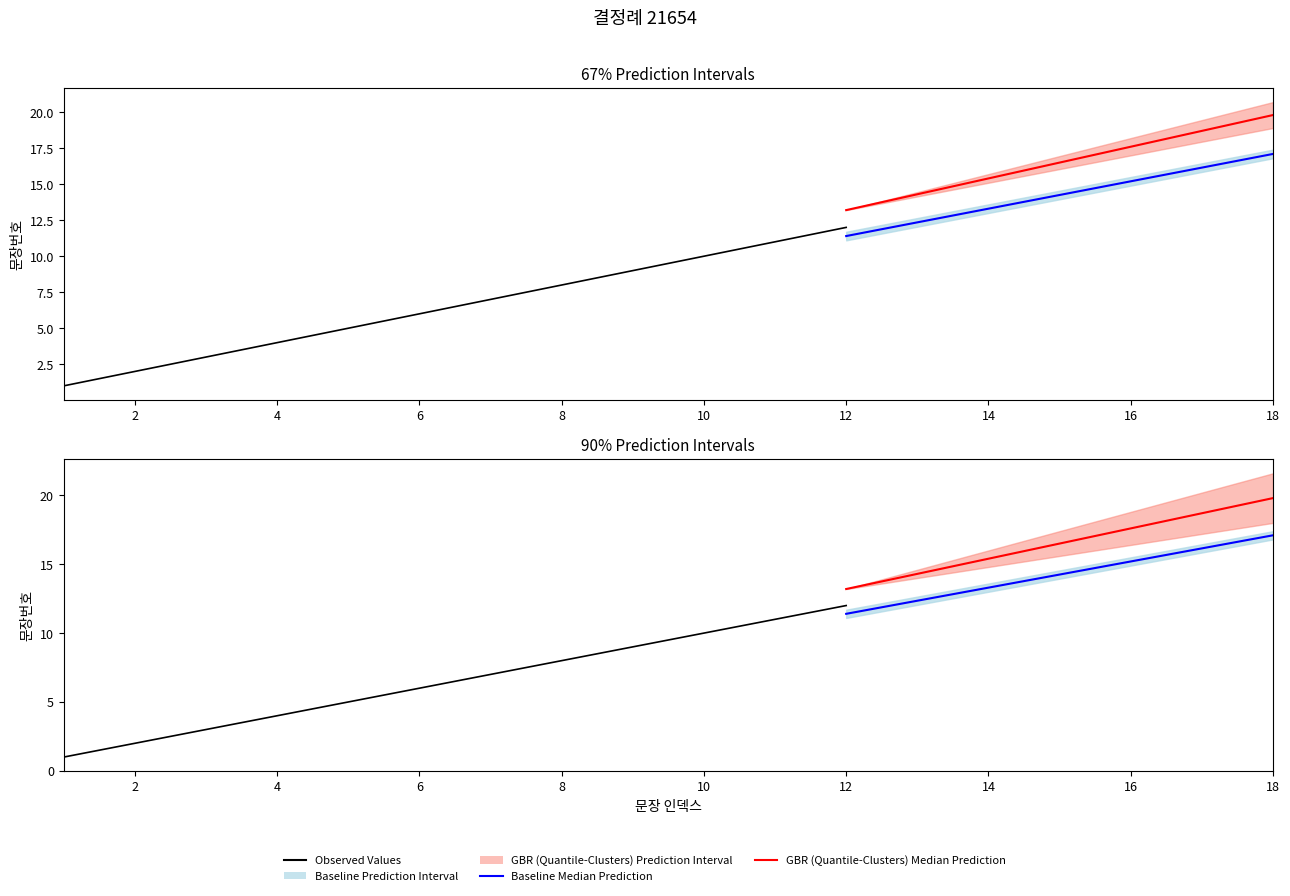

What is the change in value from 10 to 18?

+8